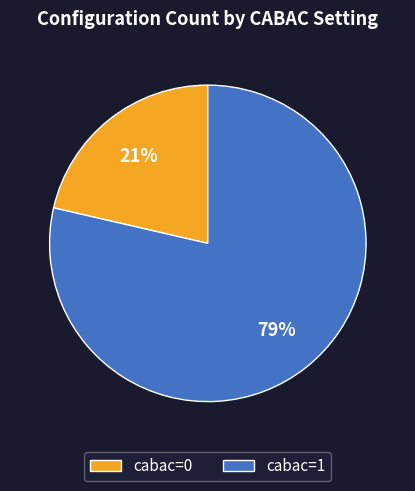

To the nearest percent, what percentage of the pie is cabac=0?

21%